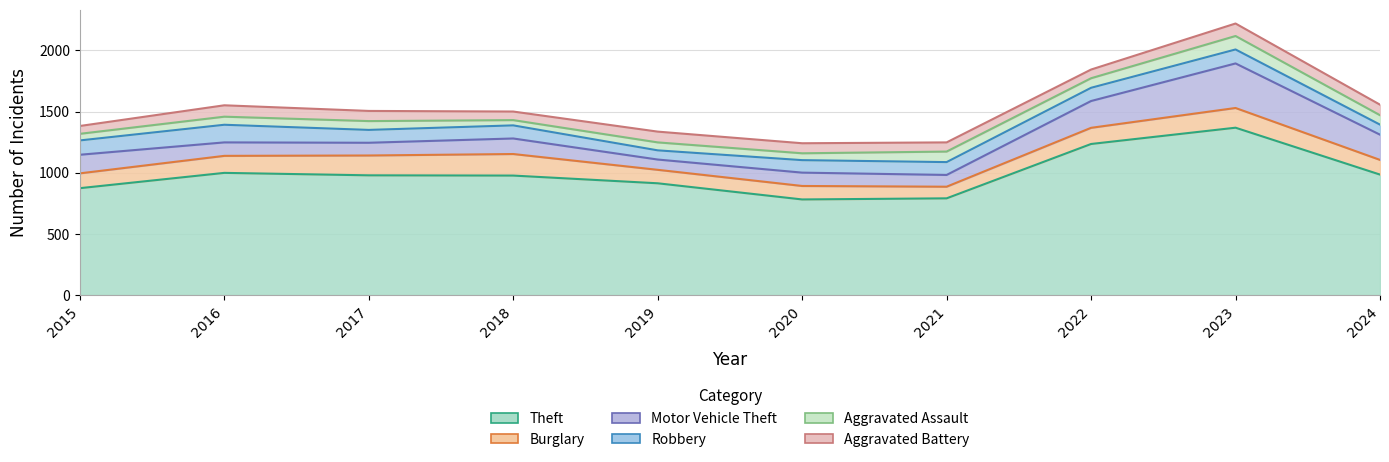

At which category does Theft reach its first local peak?

2016